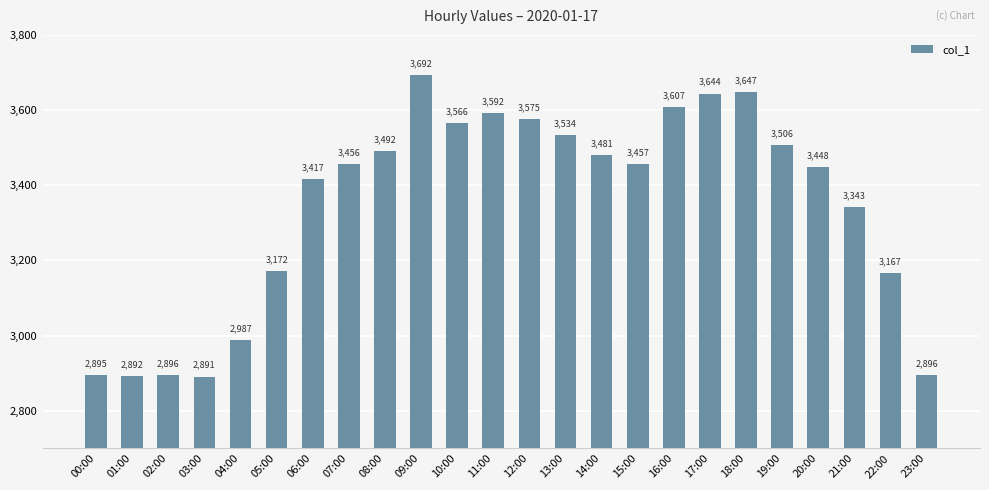

Reading right to left, what are all the values shown in this chart?

23:00=2896	22:00=3167	21:00=3343	20:00=3448	19:00=3506	18:00=3647	17:00=3644	16:00=3607	15:00=3457	14:00=3481	13:00=3534	12:00=3575	11:00=3592	10:00=3566	09:00=3692	08:00=3492	07:00=3456	06:00=3417	05:00=3172	04:00=2987	03:00=2891	02:00=2896	01:00=2892	00:00=2895